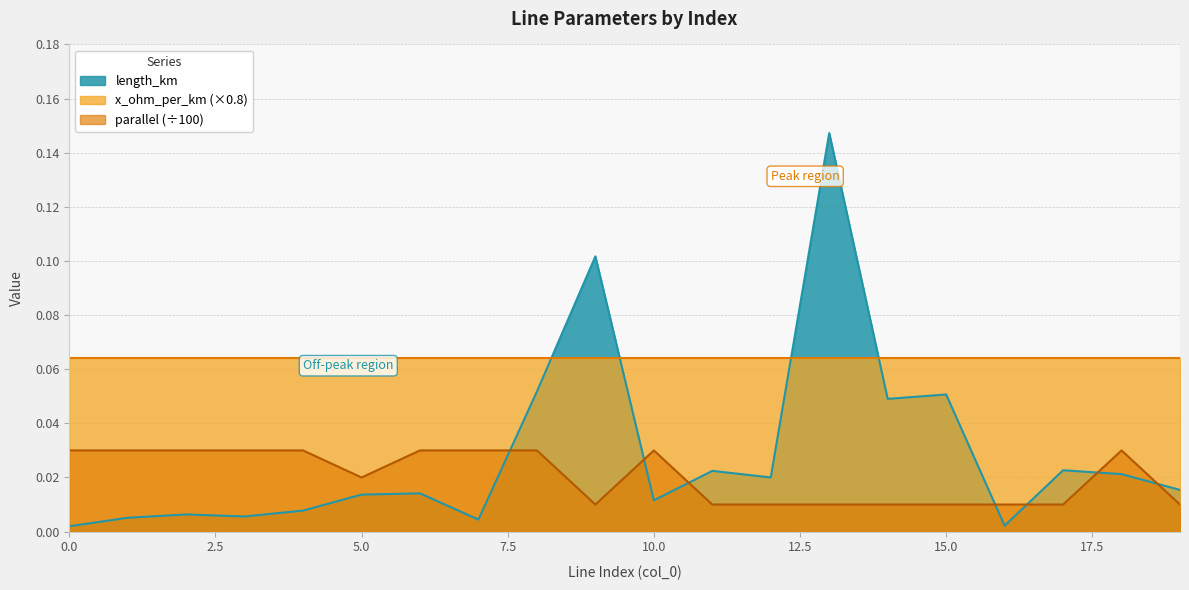

Which label corresponds to the largest value in the chart?

13